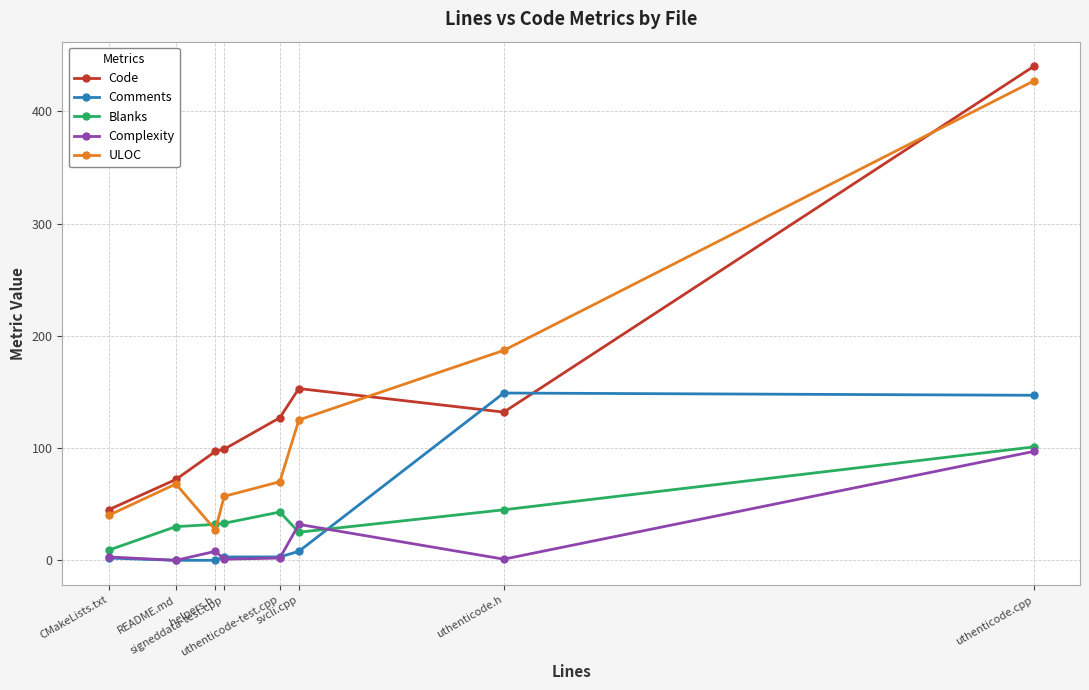

How many data points in Complexity are less than 3?

4